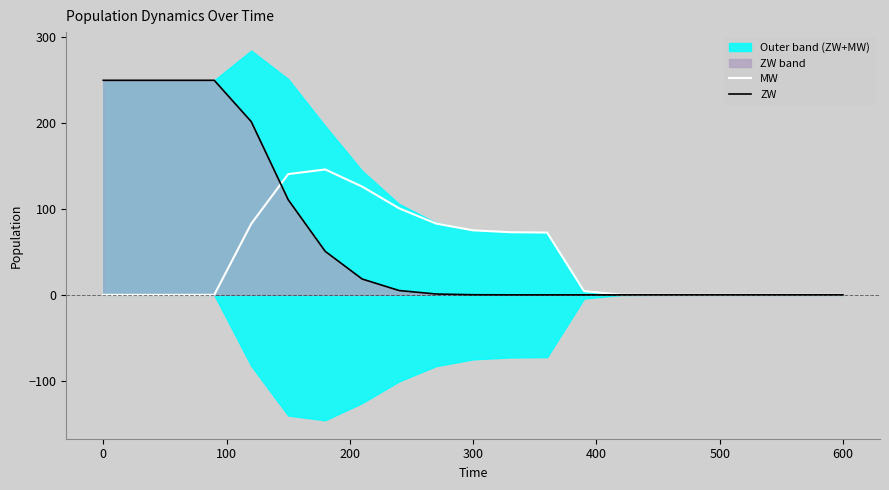

True or false: MW has a value of 0.0 at 600.

True